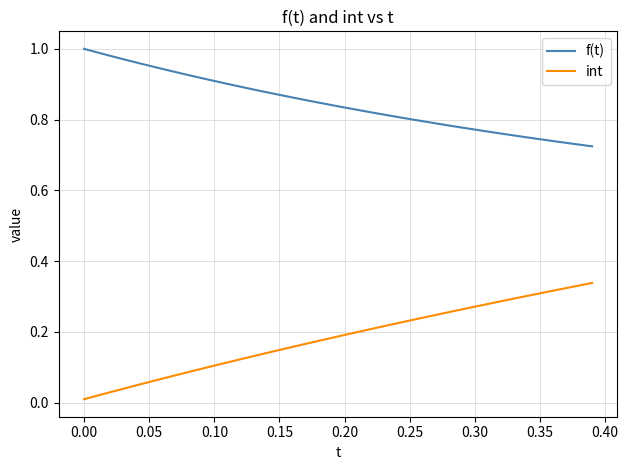

Which series has the largest total across all categories?

f(t)